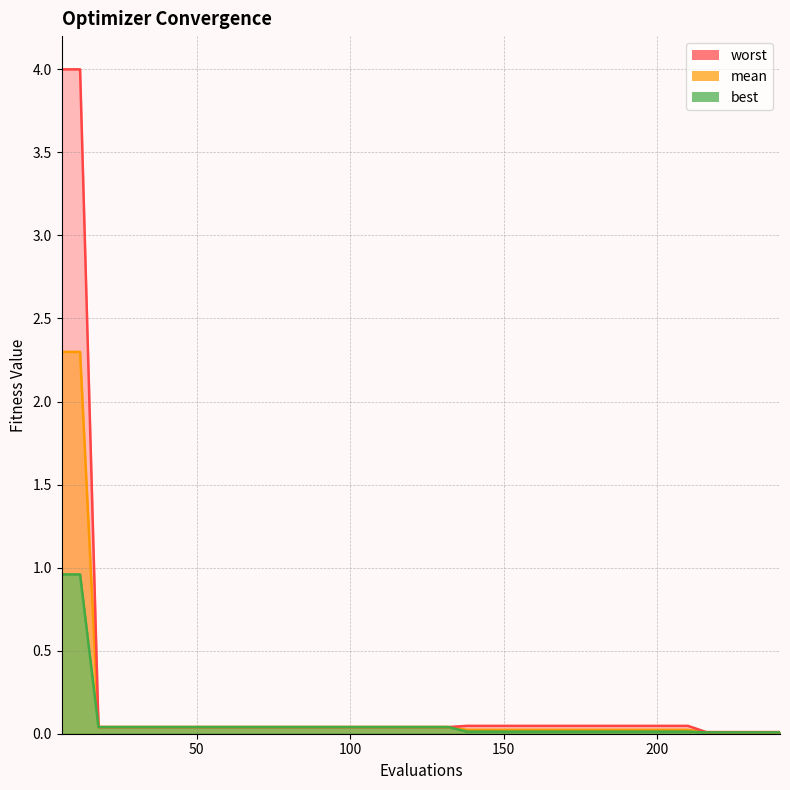

How many series are shown in this chart?

3